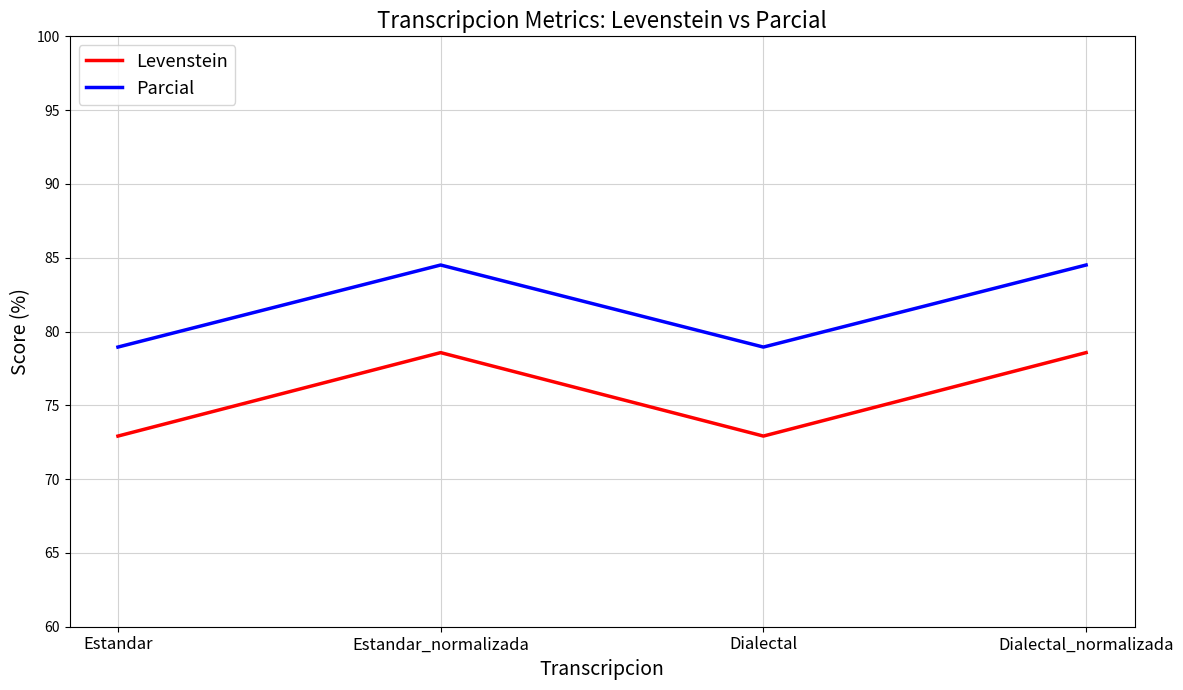

What position from the left is Estandar?

1